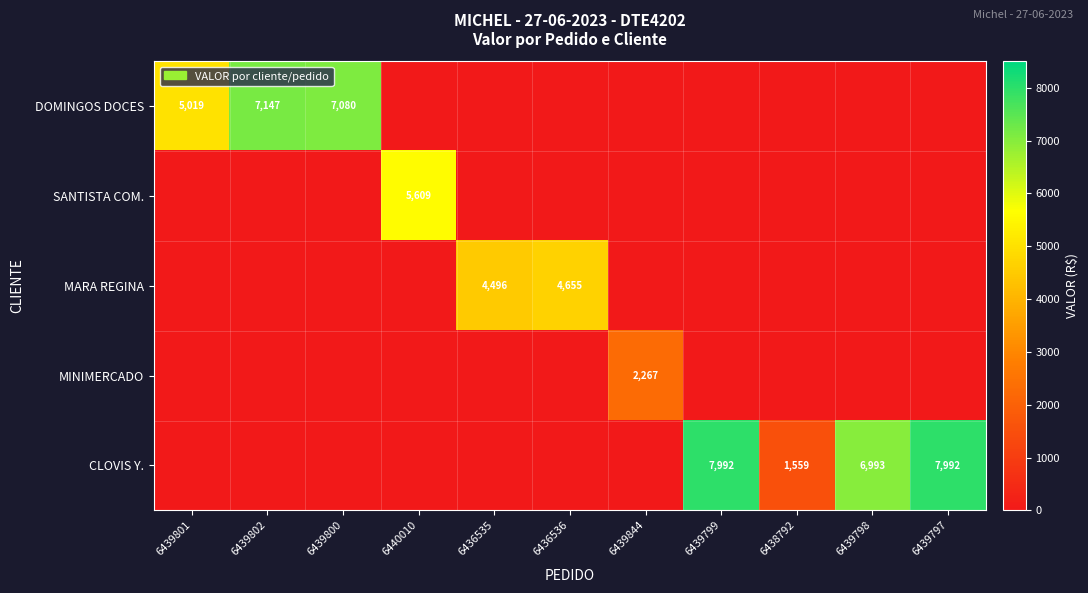

What is the greatest value displayed?

7992.0